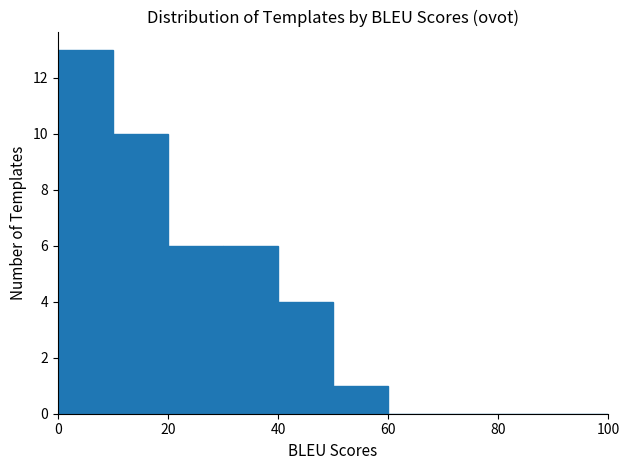

Reading left to right, list every bar in this chart as the range it spans on the x-axis followed by its height. The values are not printed on the chart, so give them approximately, as read against the axis.

0 to 10: 13
10 to 20: 10
20 to 30: 6
30 to 40: 6
40 to 50: 4
50 to 60: 1
60 to 70: 0
70 to 80: 0
80 to 90: 0
90 to 100: 0